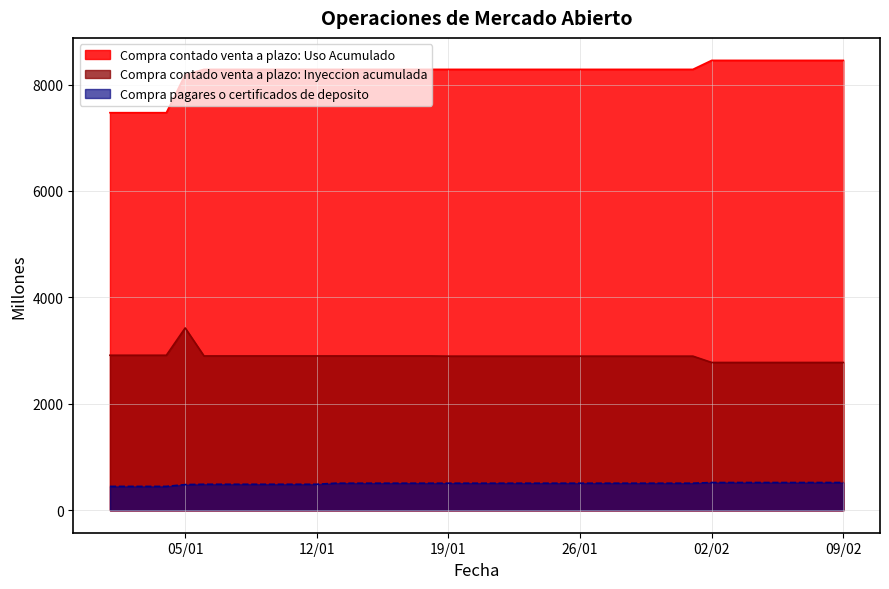

At 12/01, list the series in order from largest to smallest.

Compra contado venta a plazo: Uso Acumulado, Compra contado venta a plazo: Inyeccion acumulada, Compra pagares o certificados de deposito